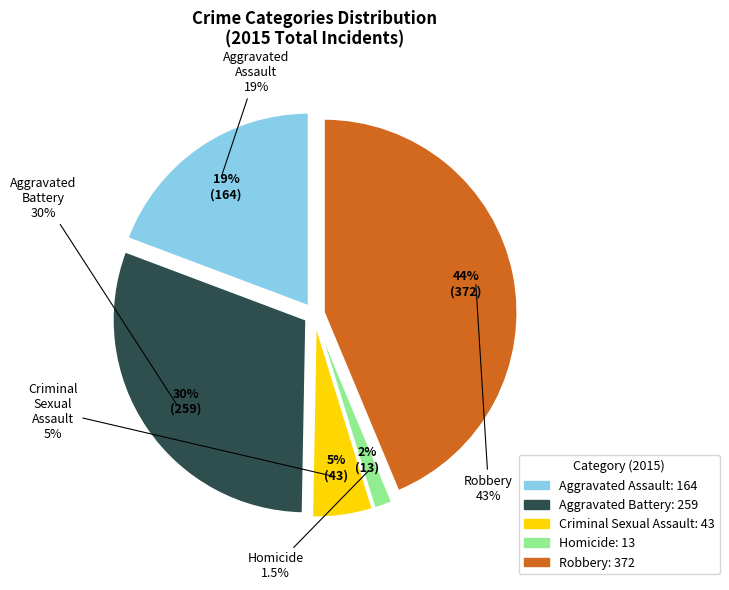

What is the ratio of the value at Criminal Sexual Assault to the value at Robbery?

0.1